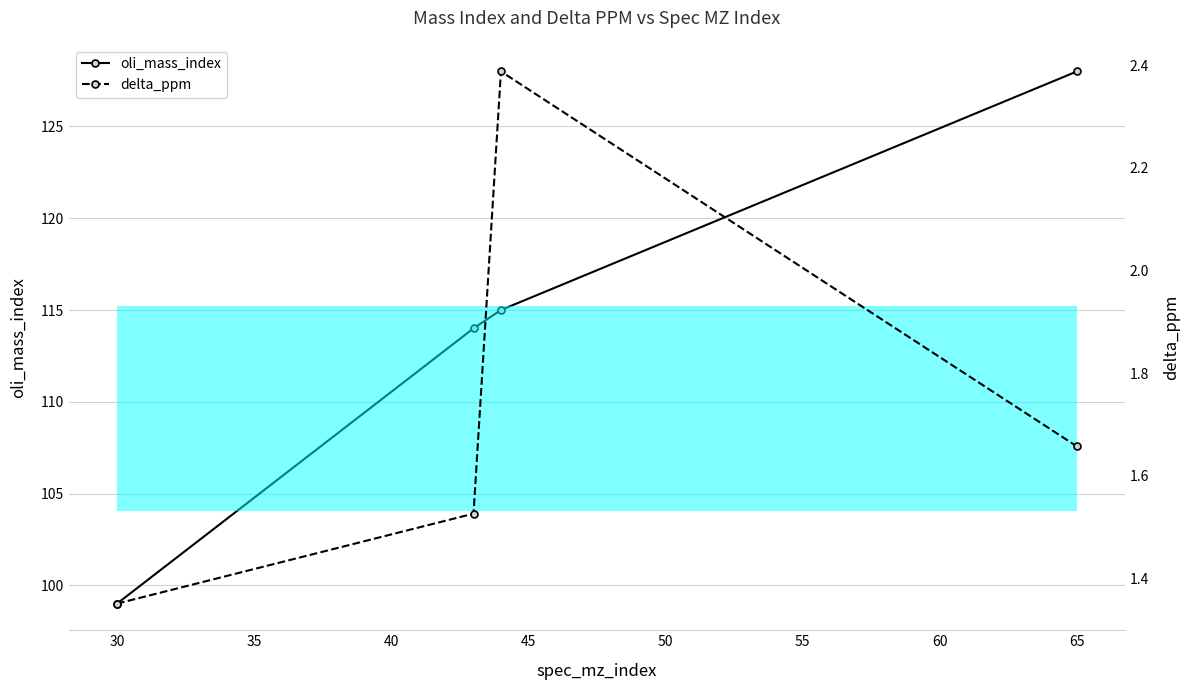

Reading left to right, what are all the values shown in this chart?

oli_mass_index: 99.0	114.0	115.0	128.0
delta_ppm: 1.4	1.5	2.4	1.7